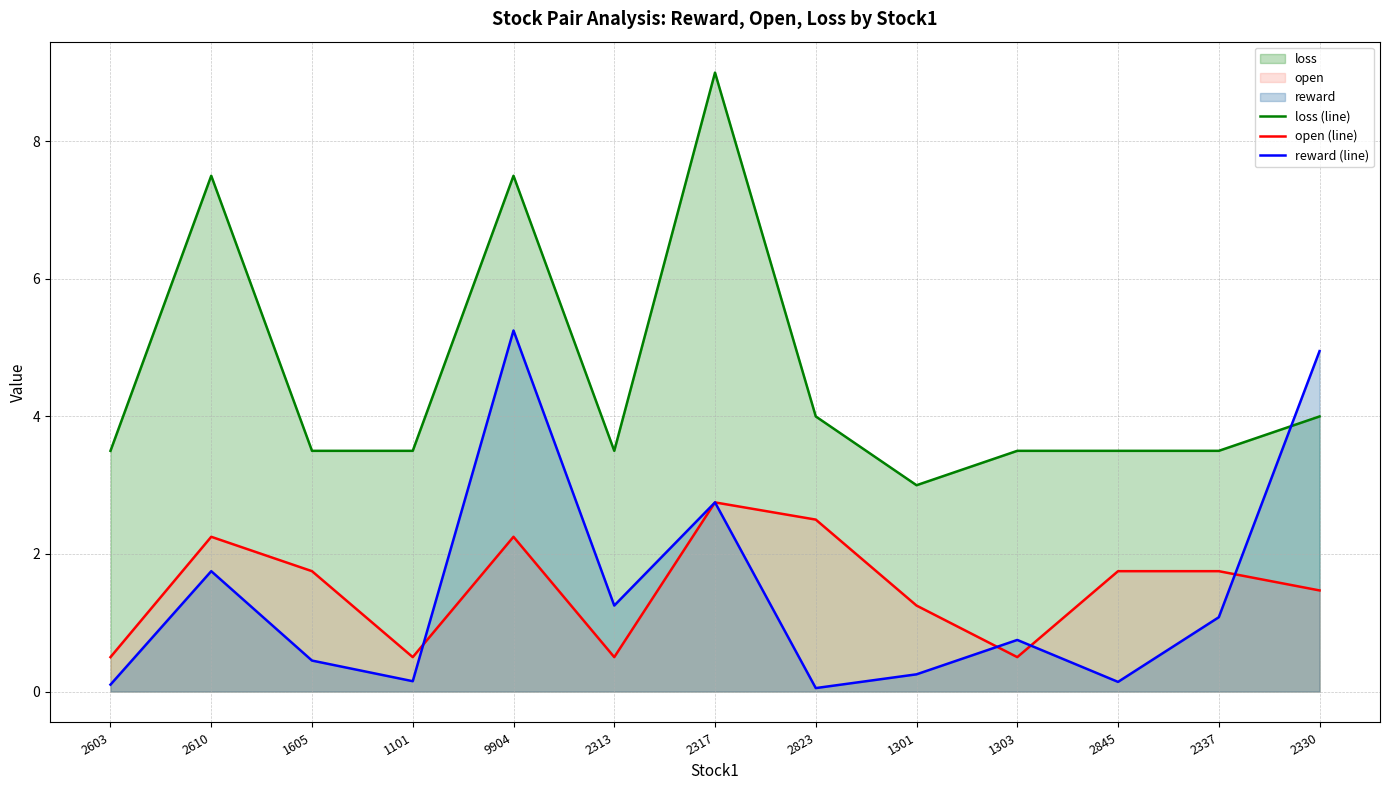

How many interior local peaks does the reward (line) series have?

4